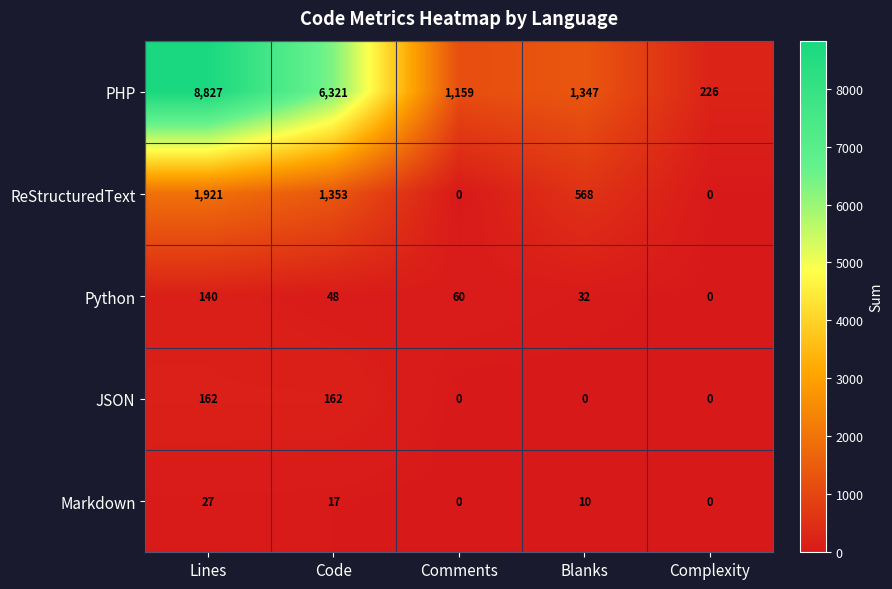

Which series has the largest total across all categories?

PHP